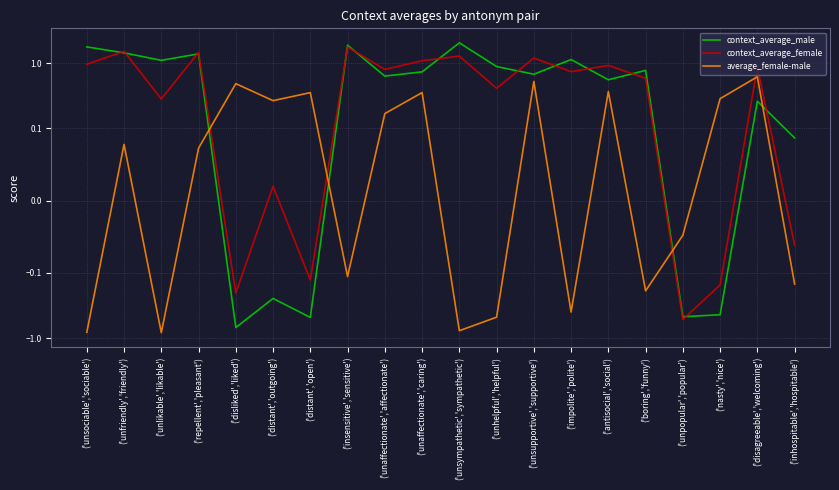

Which series has the largest total across all categories?

context_average_male